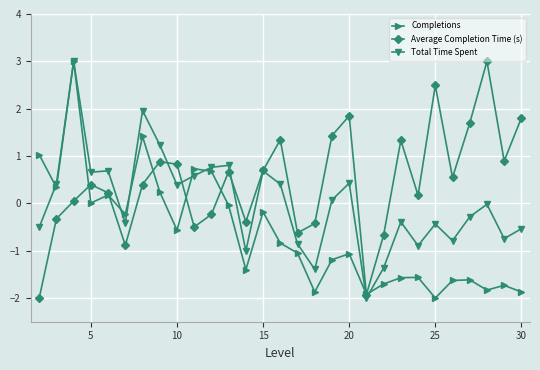

True or false: Average Completion Time (s) has more than 0 interior local peaks.

True